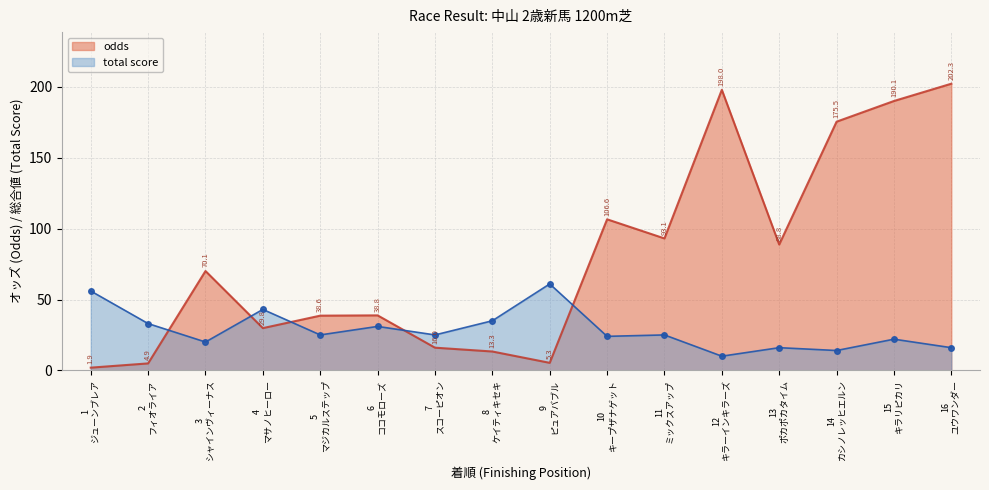

What is the minimum value for odds?

1.9